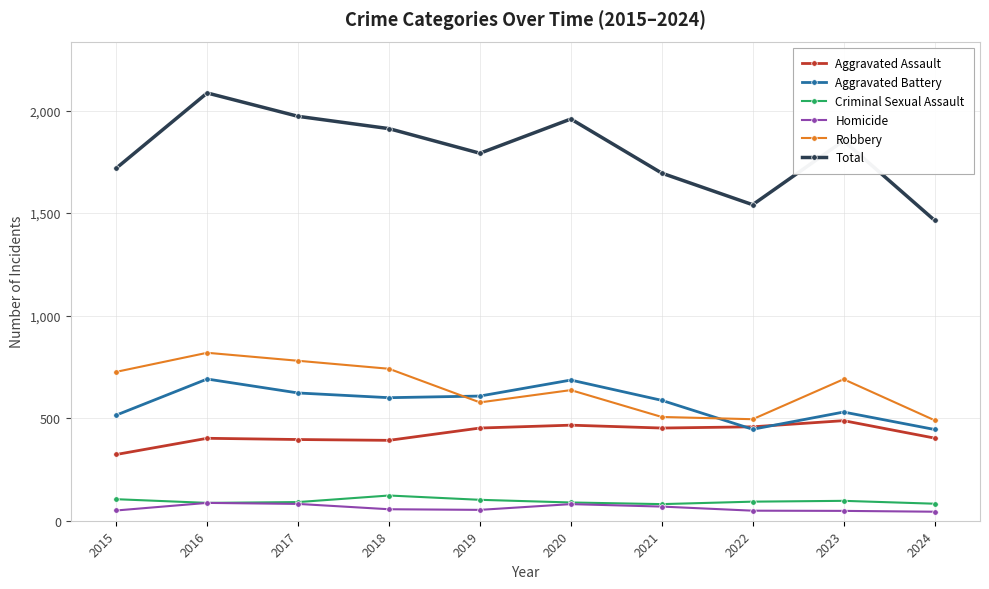

Is it true that Aggravated Assault equals 323 at 2015?

True